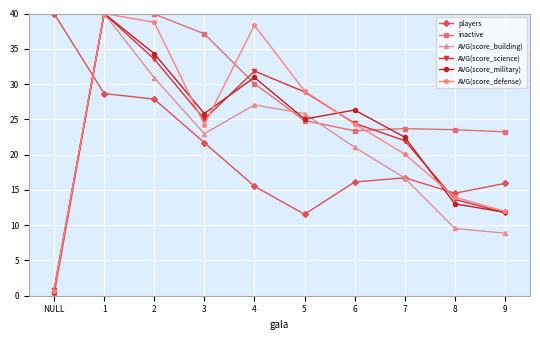

Which label corresponds to the smallest value in the chart?

NULL